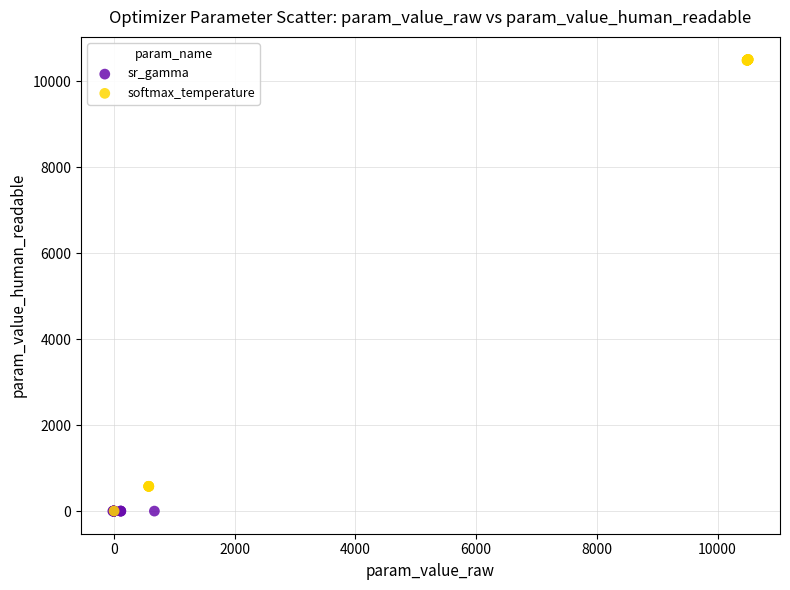

Which series contains the highest Y value?

softmax_temperature